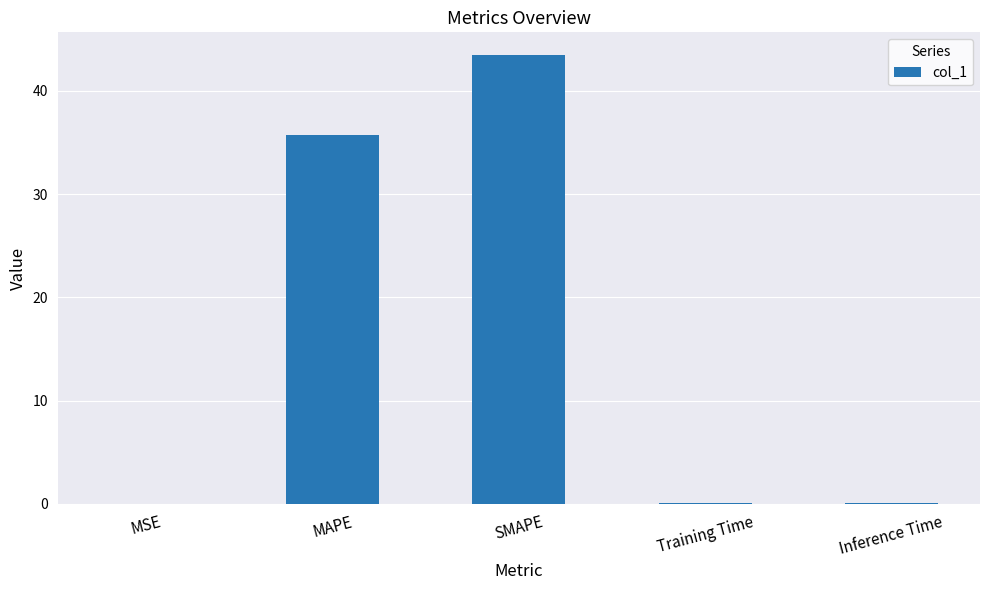

Is it true that the value at SMAPE is 43.5?

True